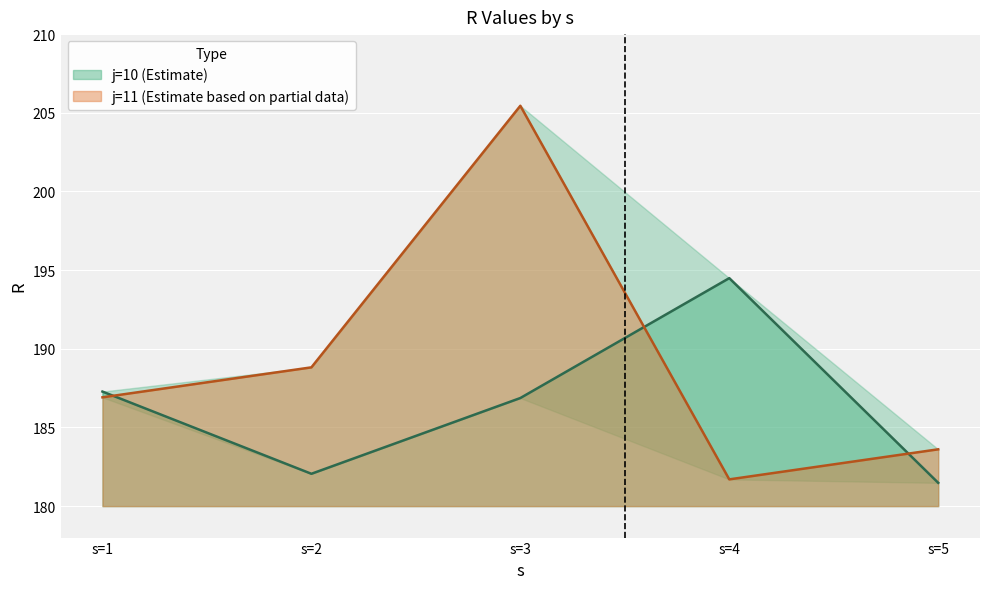

Reading left to right, what are all the values shown in this chart?

R_j10: s=1=187.3	s=2=182.1	s=3=186.9	s=4=194.5	s=5=181.5
R_j11: s=1=186.9	s=2=188.8	s=3=205.4	s=4=181.7	s=5=183.6